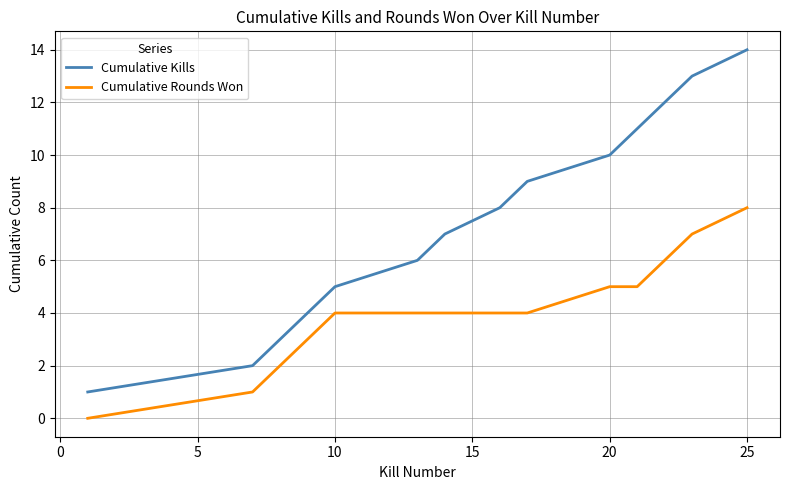

List the series in order of their overall mean, lowest first.

Cumulative Rounds Won, Cumulative Kills